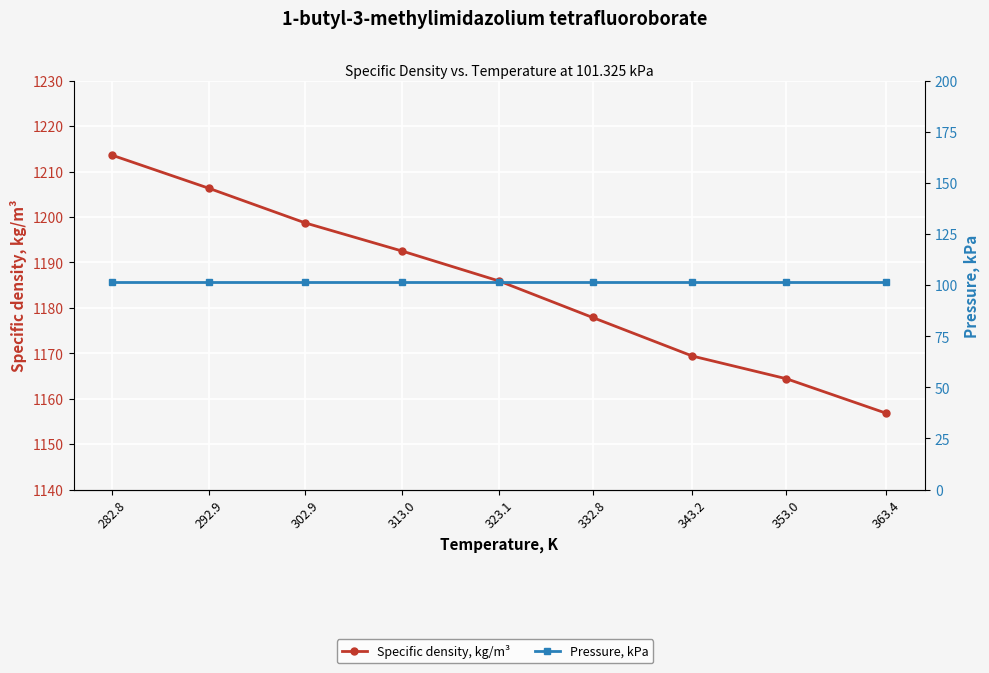

What is the value of the Pressure, kPa point at the 3rd from the left?

101.3